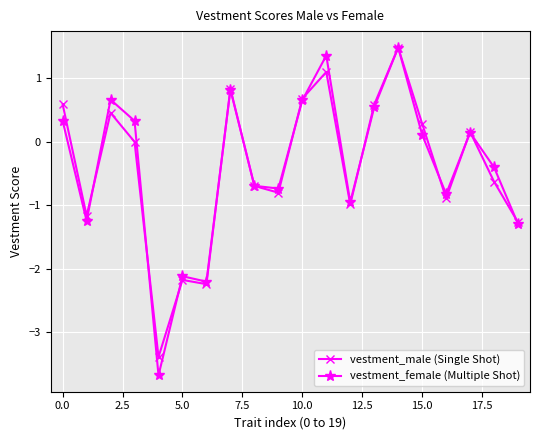

What is the minimum value shown in the chart?

-3.7